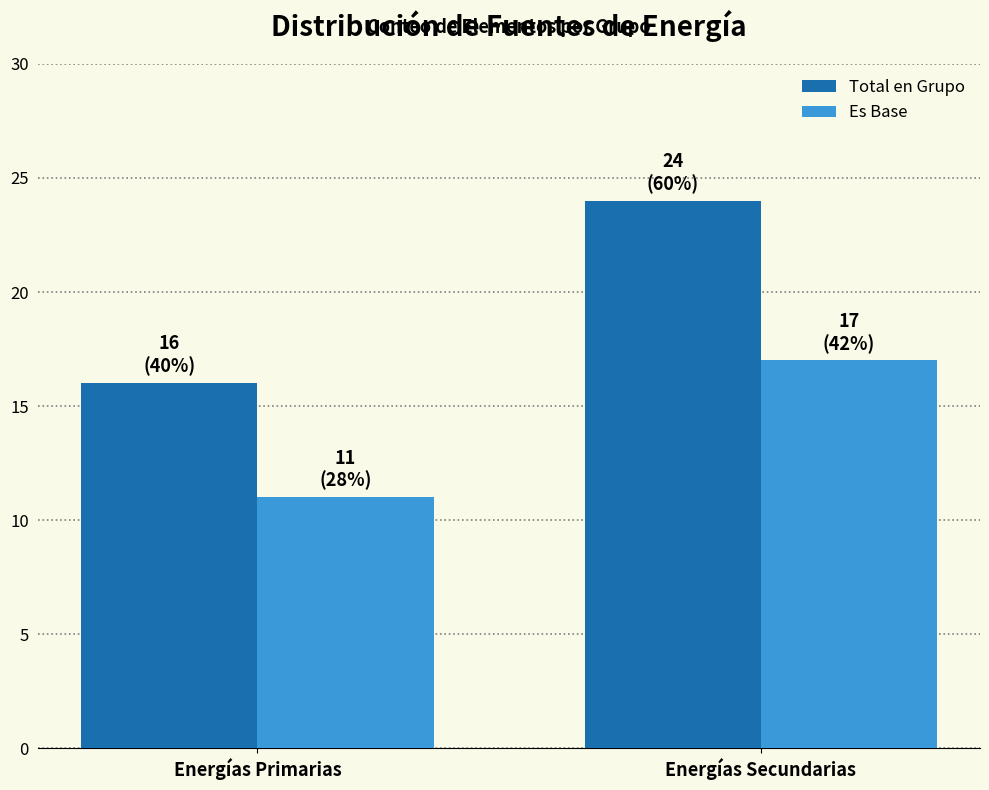

Which series changed the most between Energías Primarias and Energías Secundarias?

Total en Grupo